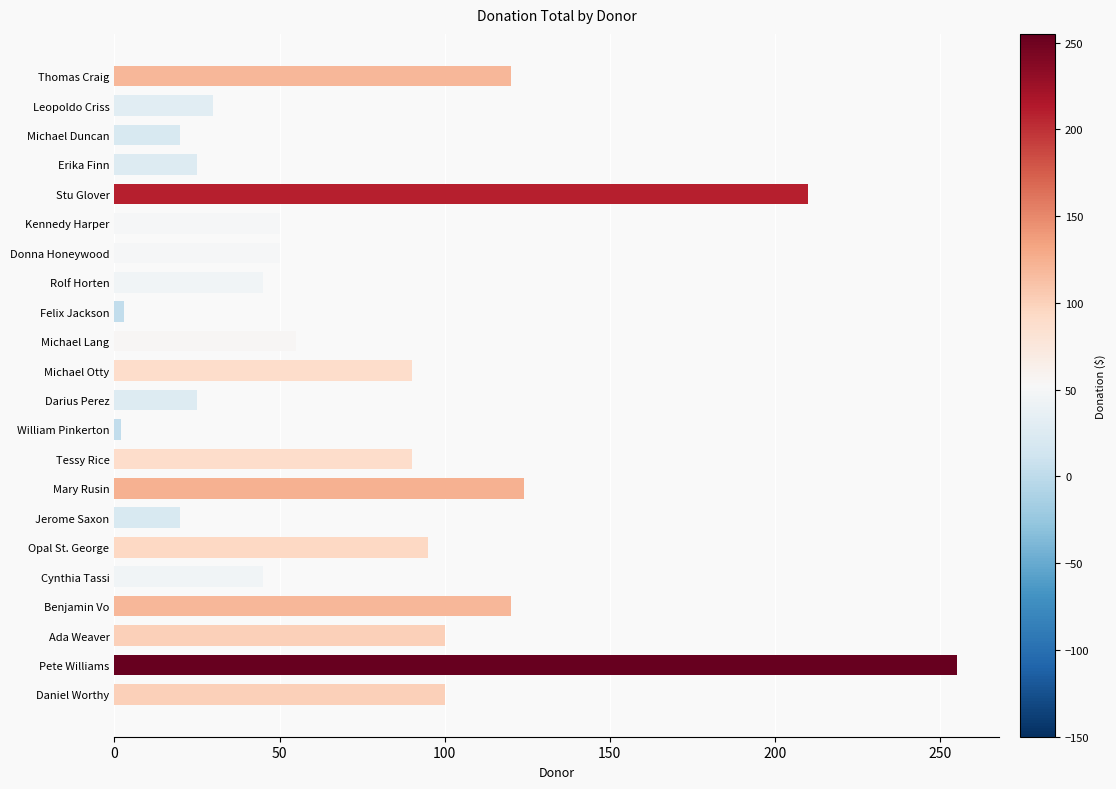

The chart shows a value of 120 at Thomas Craig. True or false?

True